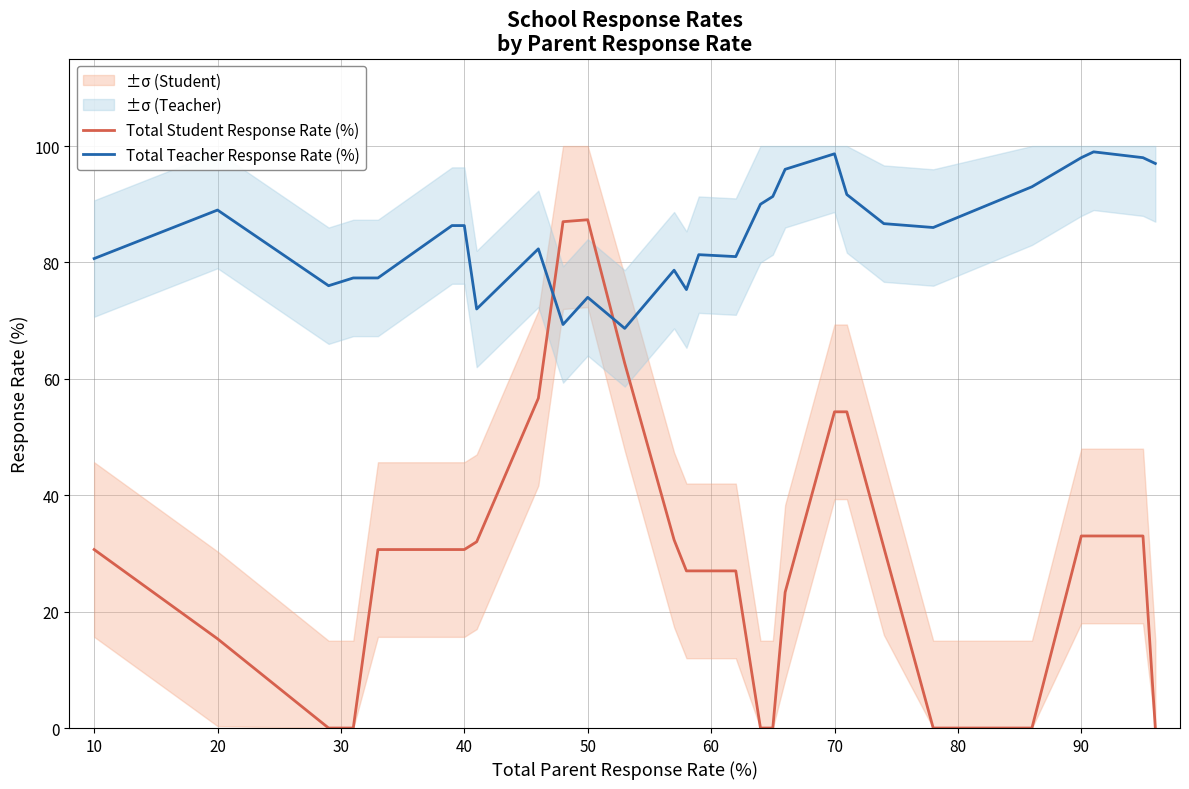

List the series in order of their peak value, highest first.

Total Teacher Response Rate (%), Total Student Response Rate (%)